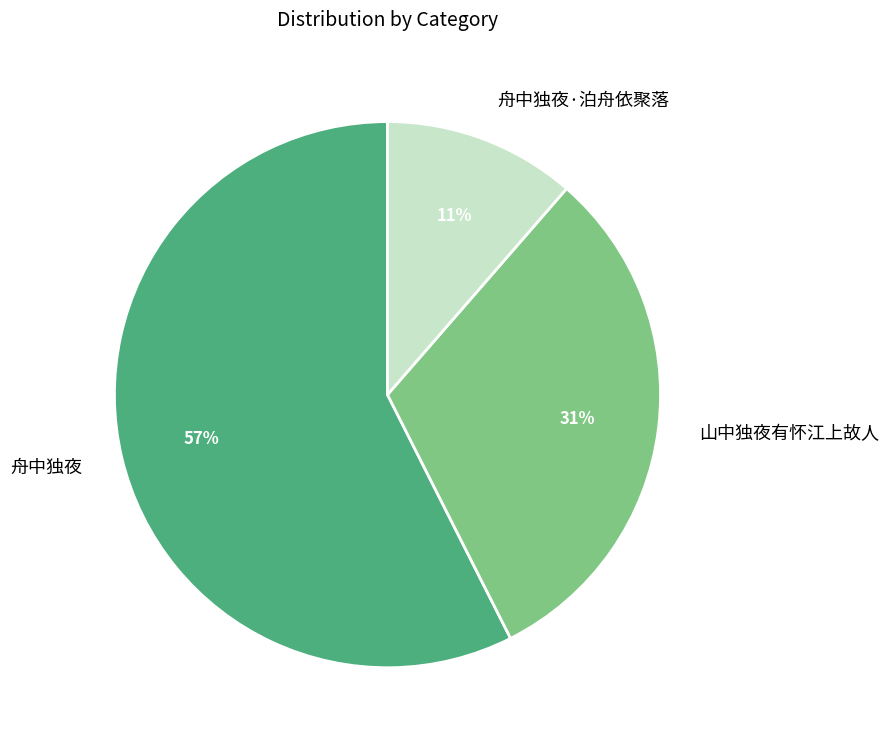

Is it true that 舟中独夜 is 57% of the pie?

True